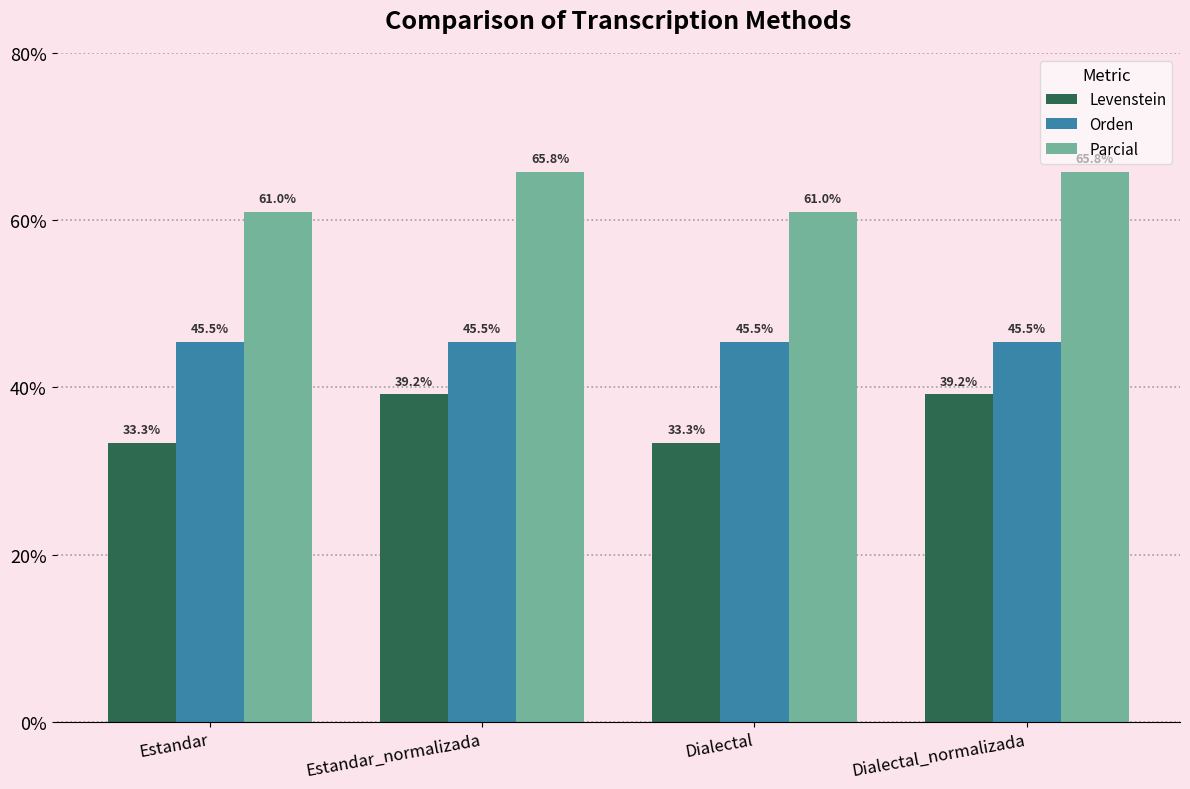

Reading left to right, transcribe all the data shown in this chart.

Levenstein: 33.3	39.2	33.3	39.2
Orden: 45.5	45.5	45.5	45.5
Parcial: 61.0	65.8	61.0	65.8